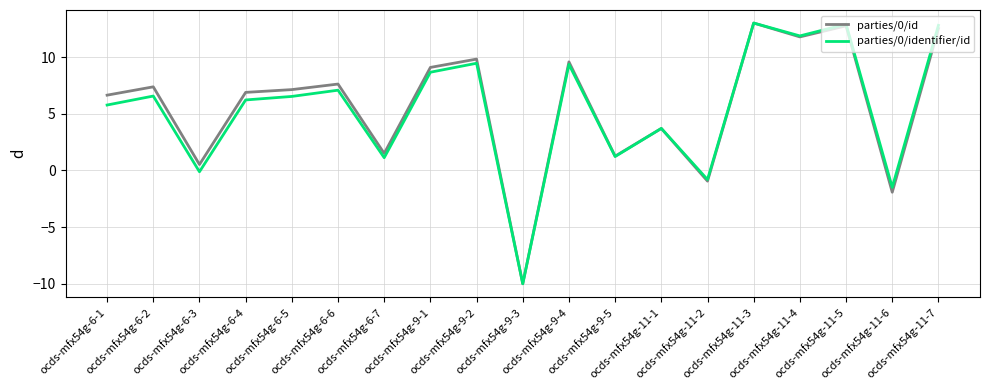

What is the maximum value shown in the chart?

13.0